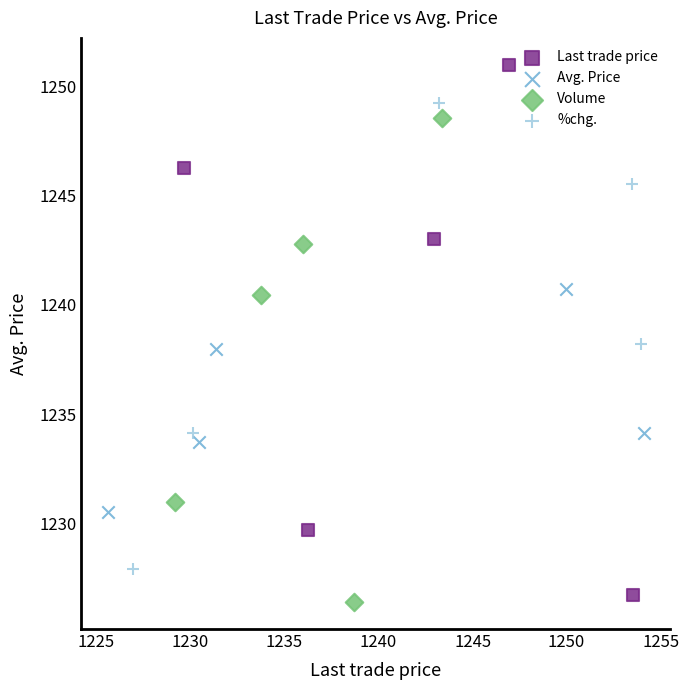

What are all the series names shown in the legend?

Last trade price, Avg. Price, Volume, %chg.